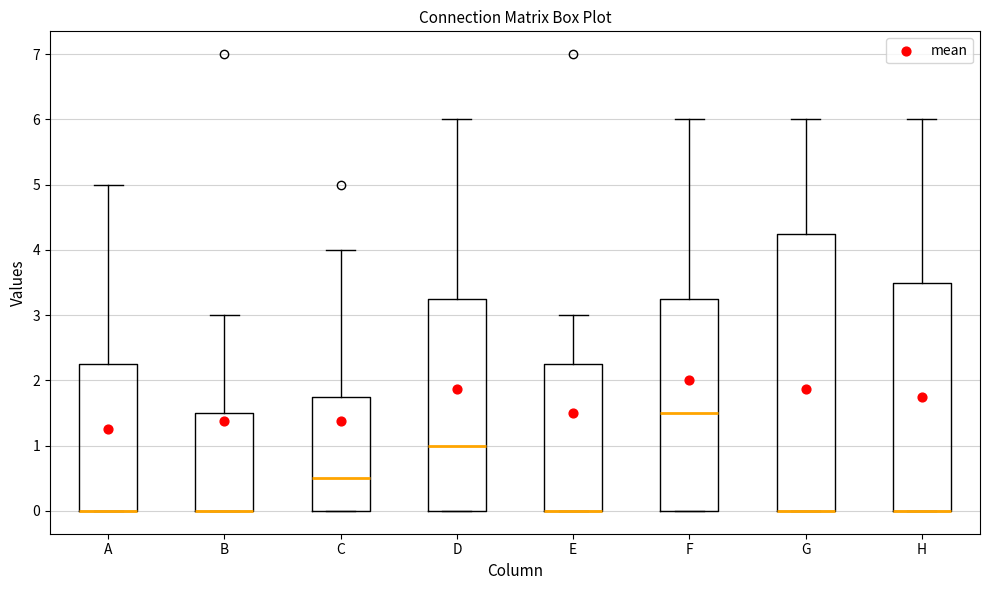

Which box is the tallest, from its lower edge to its upper edge?

G